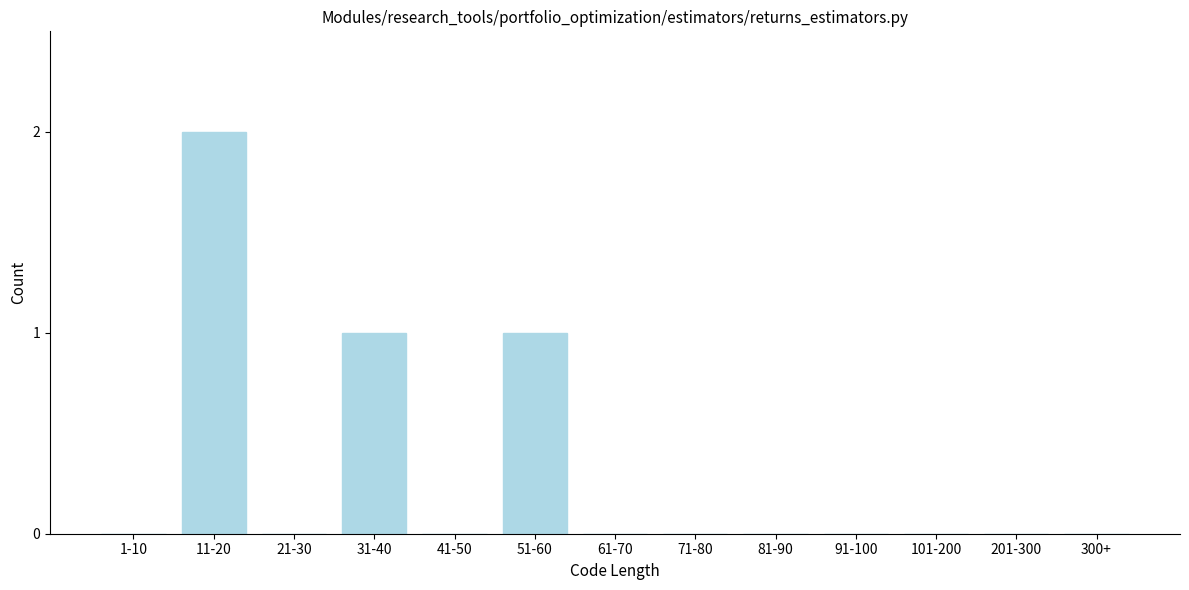

Reading left to right, transcribe all the data shown in this chart.

1-10=0	11-20=2	21-30=0	31-40=1	41-50=0	51-60=1	61-70=0	71-80=0	81-90=0	91-100=0	101-200=0	201-300=0	300+=0